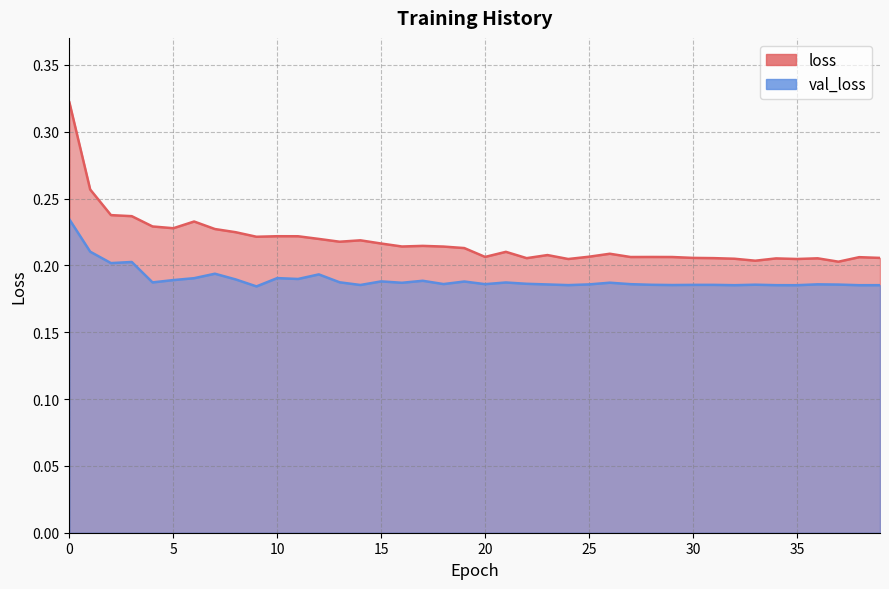

True or false: loss and val_loss cross at least once.

False